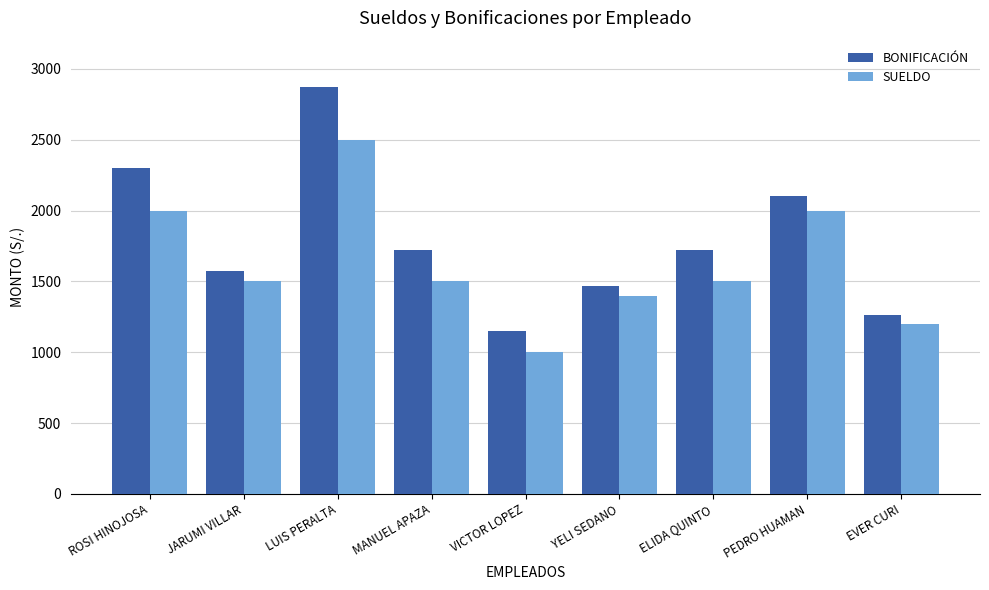

How many values in the BONIFICACIÓN series are below 1725?

4